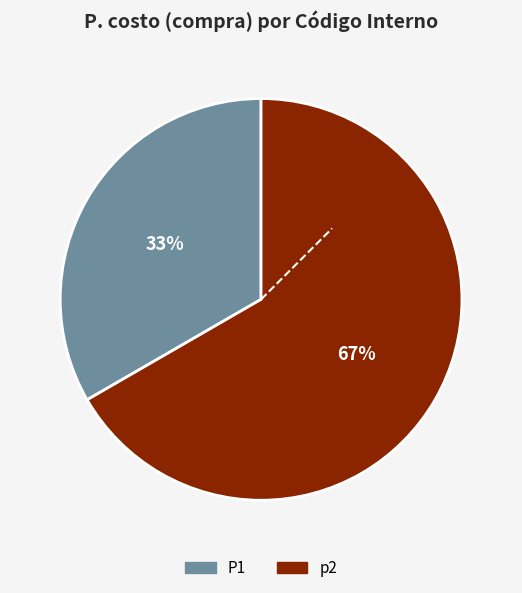

To the nearest percent, what is the combined percentage of p2 and P1?

100%